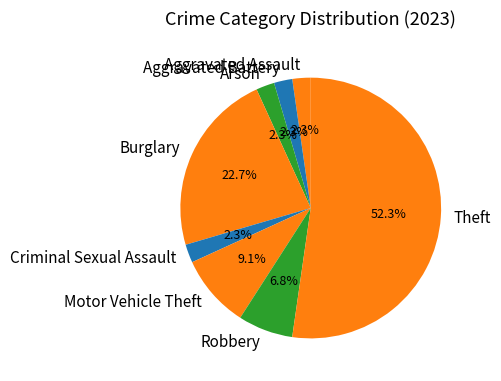

What percentage is the Aggravated Assault slice, to the nearest percent?

2%